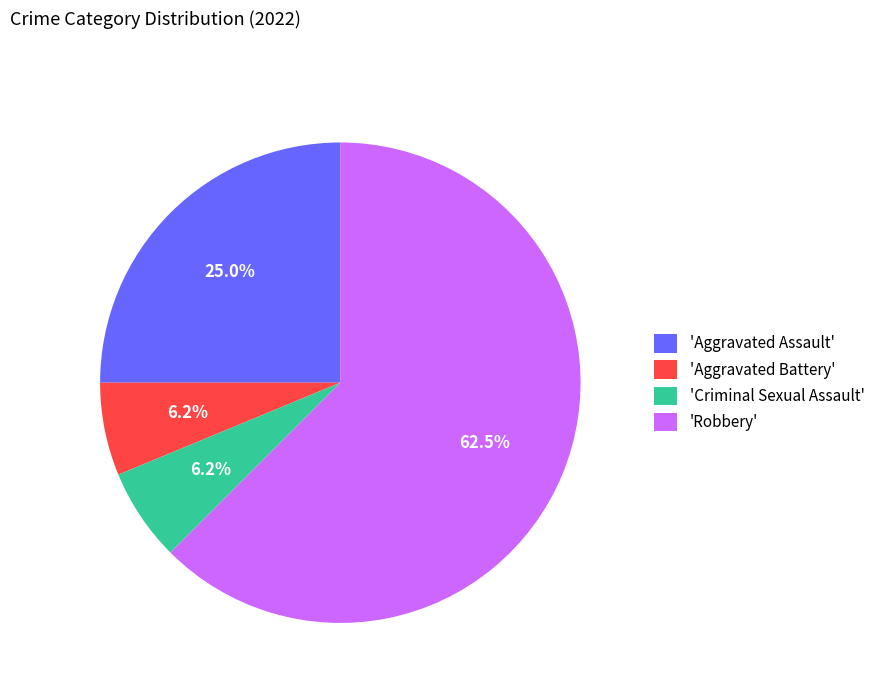

How many slices are in this pie chart?

4